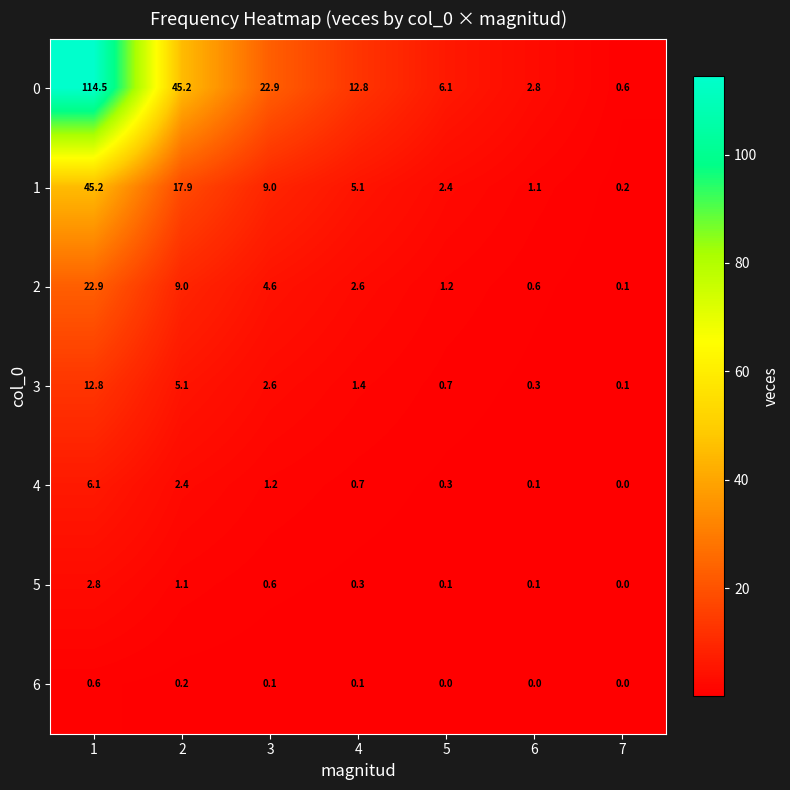

The 2 series shows 6.3 at 3. True or false?

False